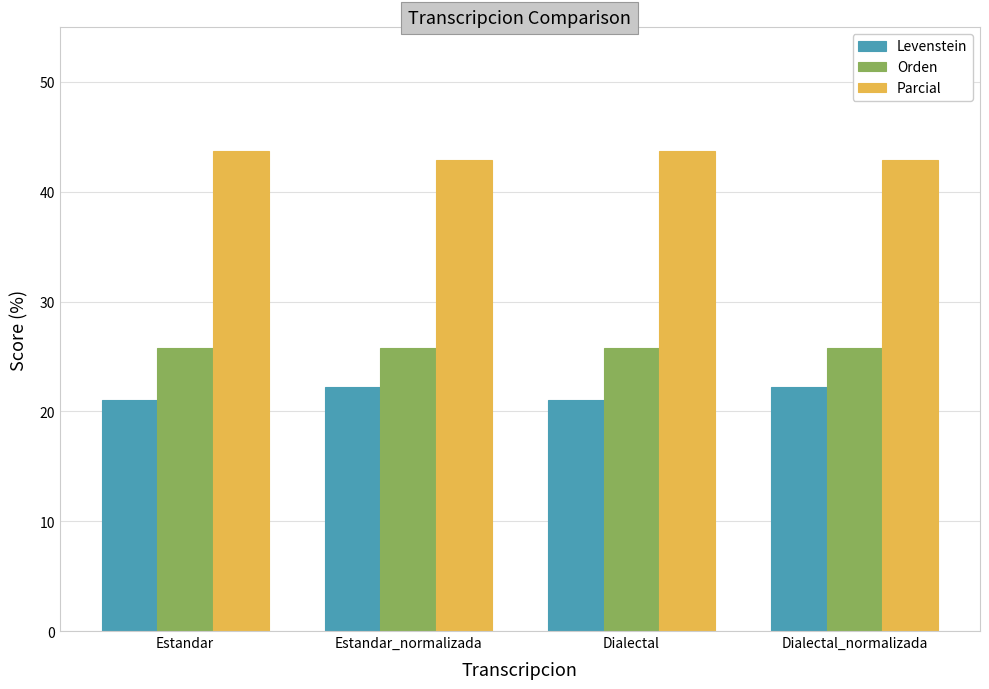

List the series in order of their peak value, lowest first.

Levenstein, Orden, Parcial